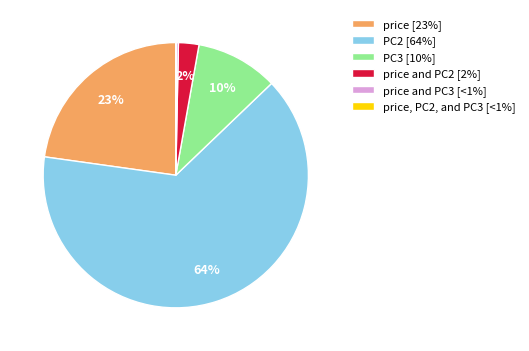

Which has a higher value, PC2 [64%] or PC3 [10%]?

PC2 [64%]